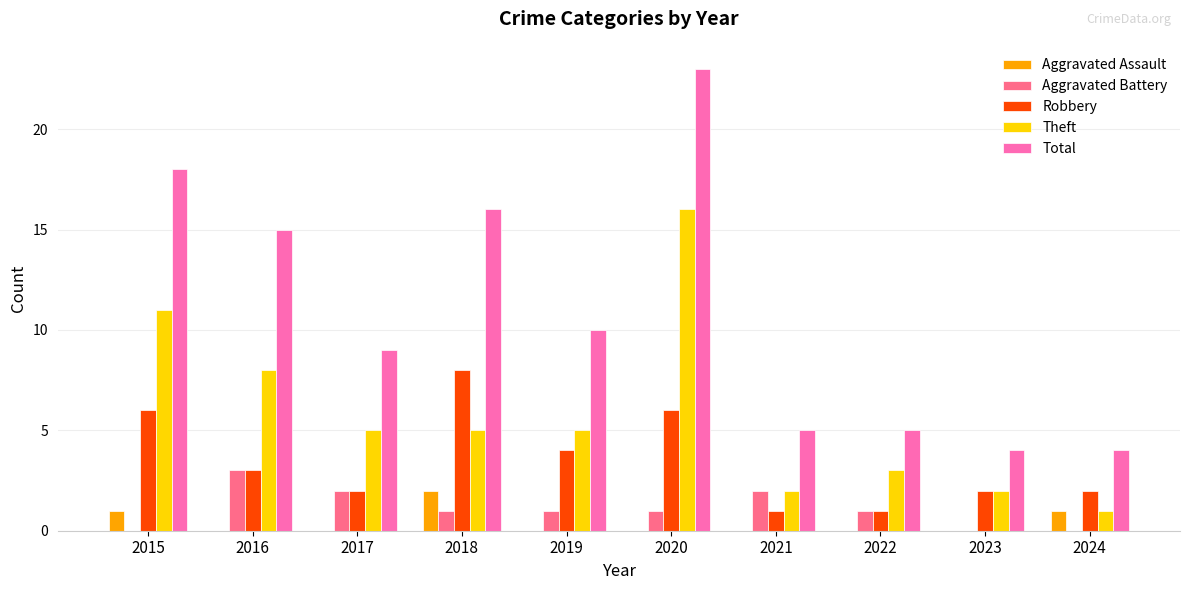

Reading left to right, extract all data points from this chart.

Aggravated Assault: 2015=1	2016=0	2017=0	2018=2	2019=0	2020=0	2021=0	2022=0	2023=0	2024=1
Aggravated Battery: 2015=0	2016=3	2017=2	2018=1	2019=1	2020=1	2021=2	2022=1	2023=0	2024=0
Robbery: 2015=6	2016=3	2017=2	2018=8	2019=4	2020=6	2021=1	2022=1	2023=2	2024=2
Theft: 2015=11	2016=8	2017=5	2018=5	2019=5	2020=16	2021=2	2022=3	2023=2	2024=1
Total: 2015=18	2016=15	2017=9	2018=16	2019=10	2020=23	2021=5	2022=5	2023=4	2024=4